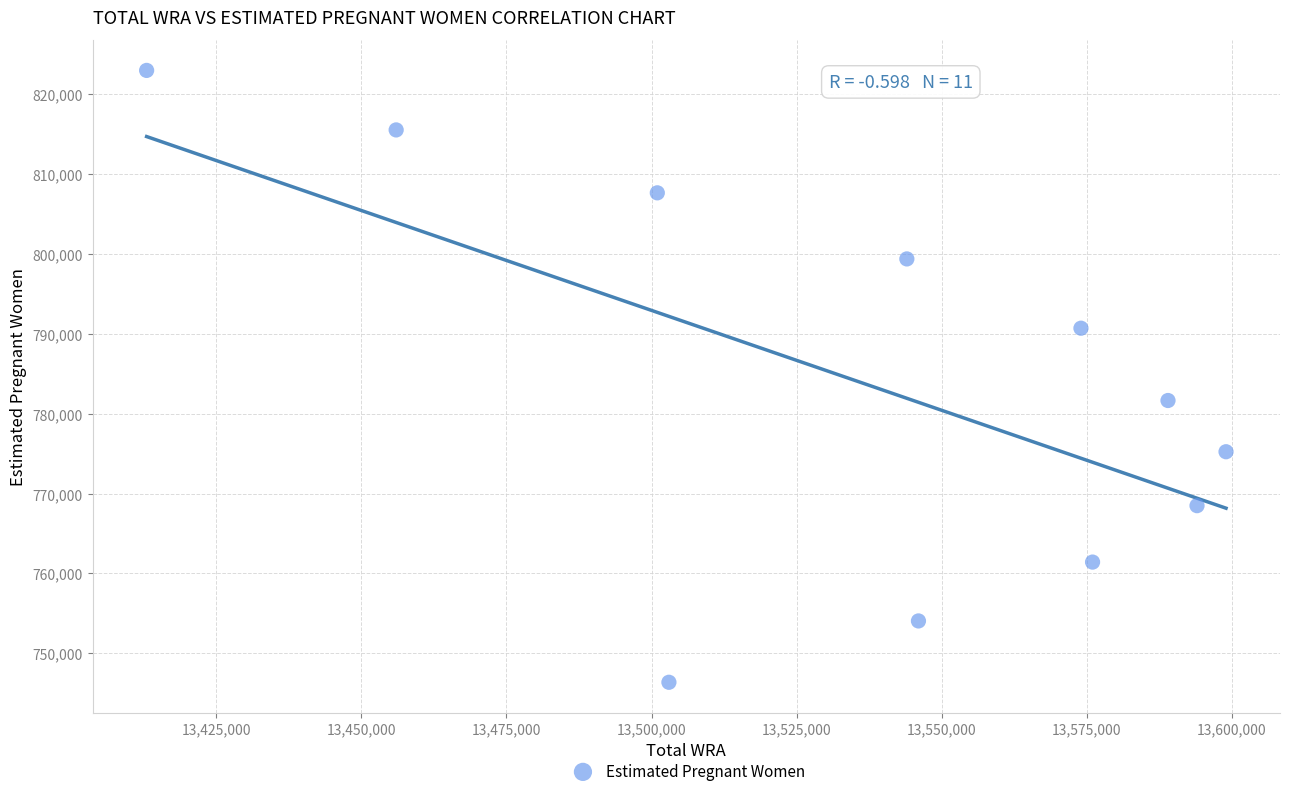

What is the average X value?

13535909.1